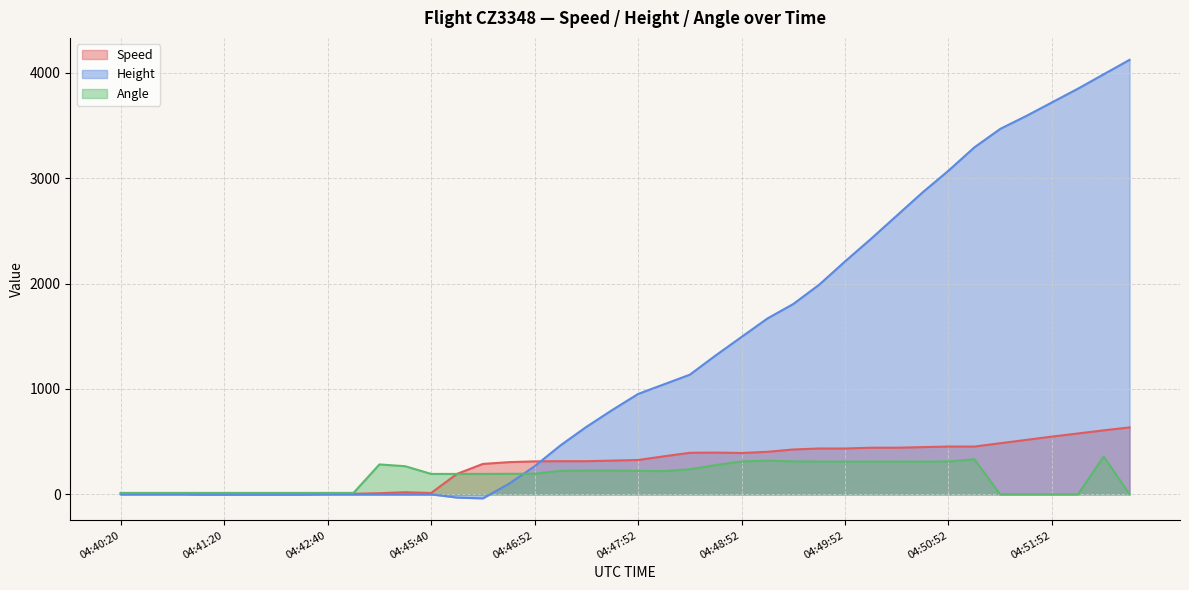

At which category does the chart reach its peak across all series?

04:52:37